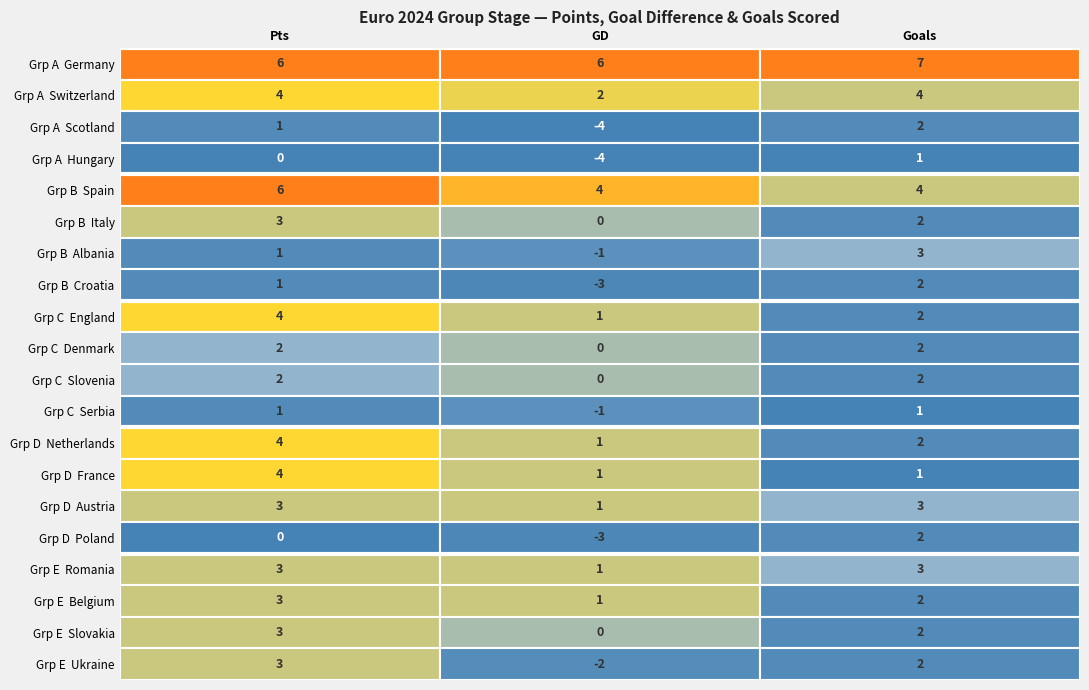

What is the greatest value displayed?

7